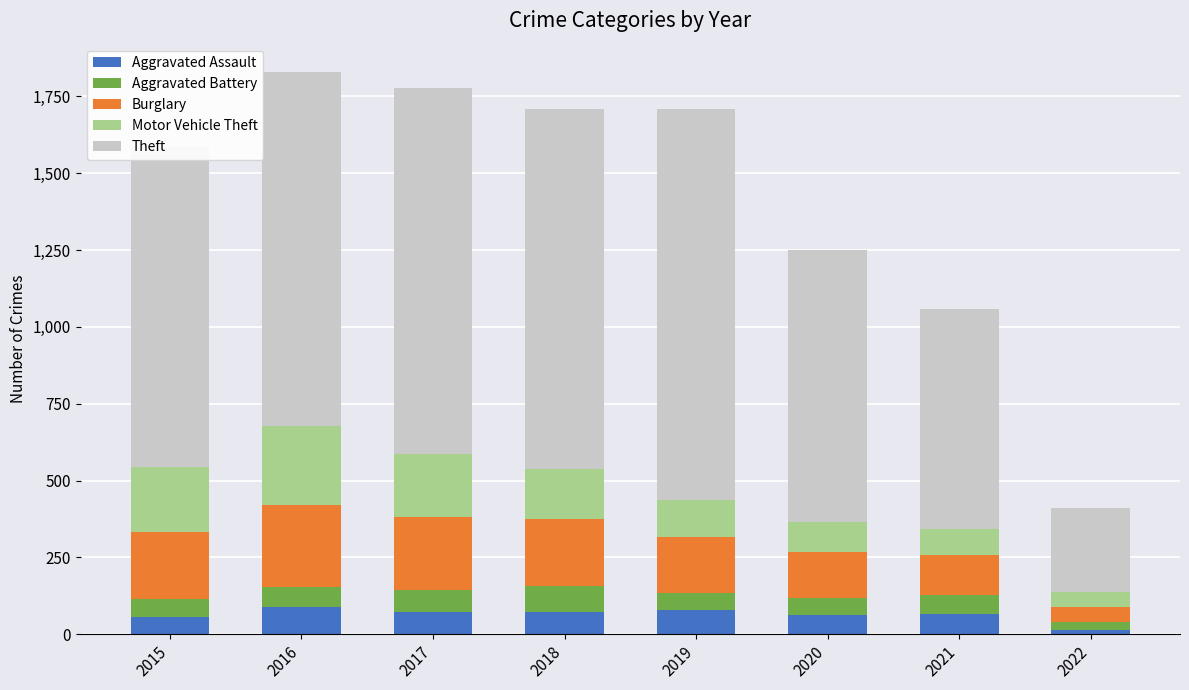

What are all the series names shown in the legend?

Aggravated Assault, Aggravated Battery, Burglary, Motor Vehicle Theft, Theft